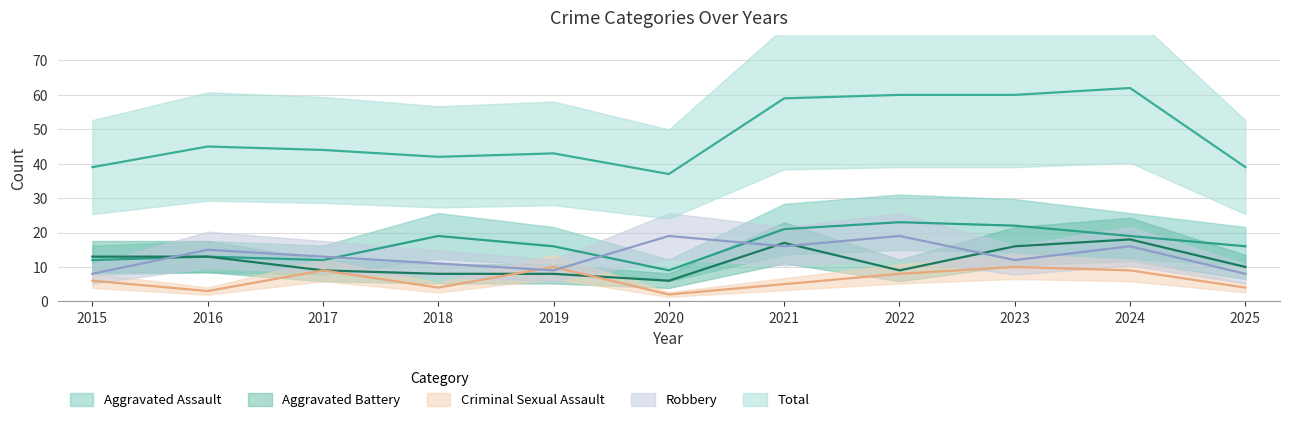

What are all the series names shown in the legend?

Aggravated Assault, Aggravated Battery, Criminal Sexual Assault, Robbery, Total